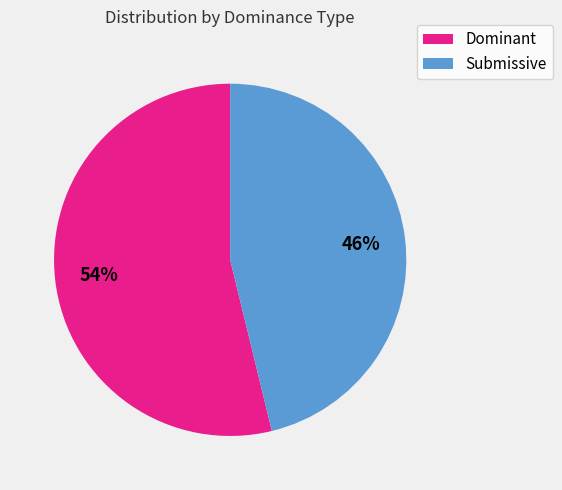

Approximately how many times larger is the value at Submissive compared to Dominant?

0.9